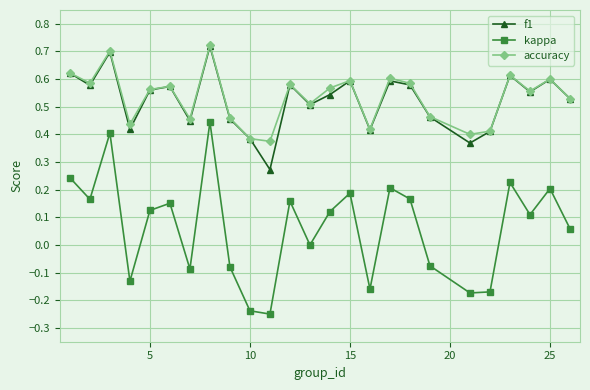

In accuracy, how many points are higher than both neighbors (excluding endpoints)?

8